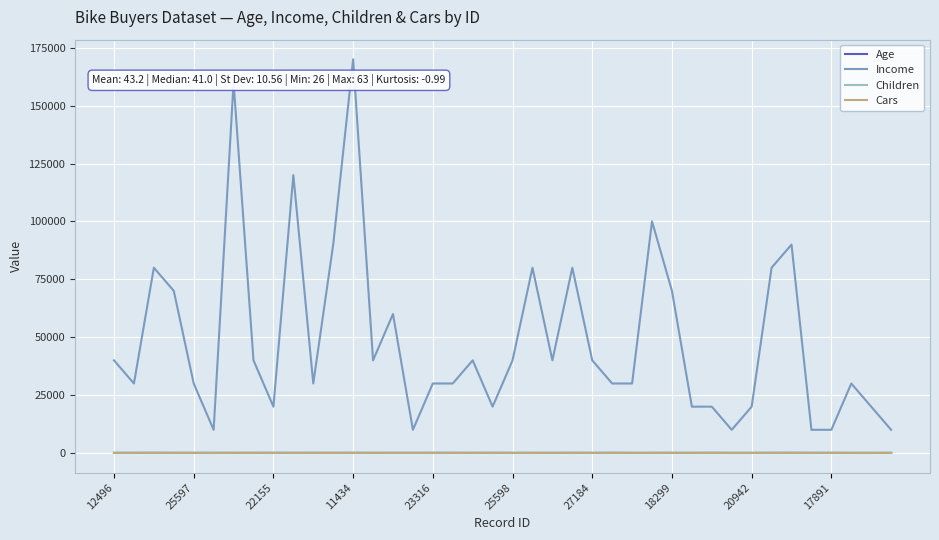

Which series has the largest total across all categories?

Income